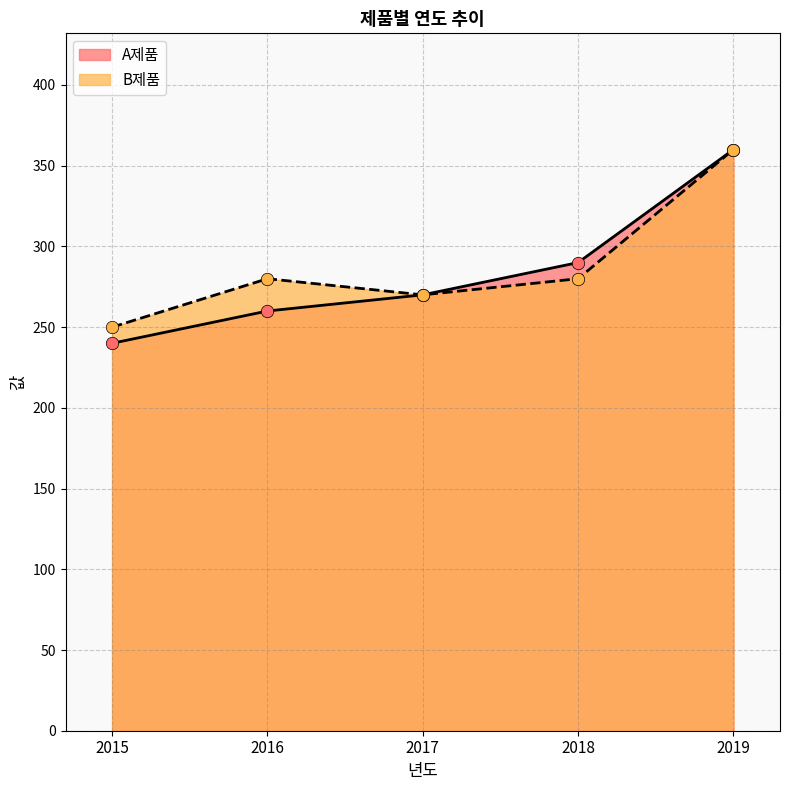

What are all the series names shown in the legend?

A제품, B제품